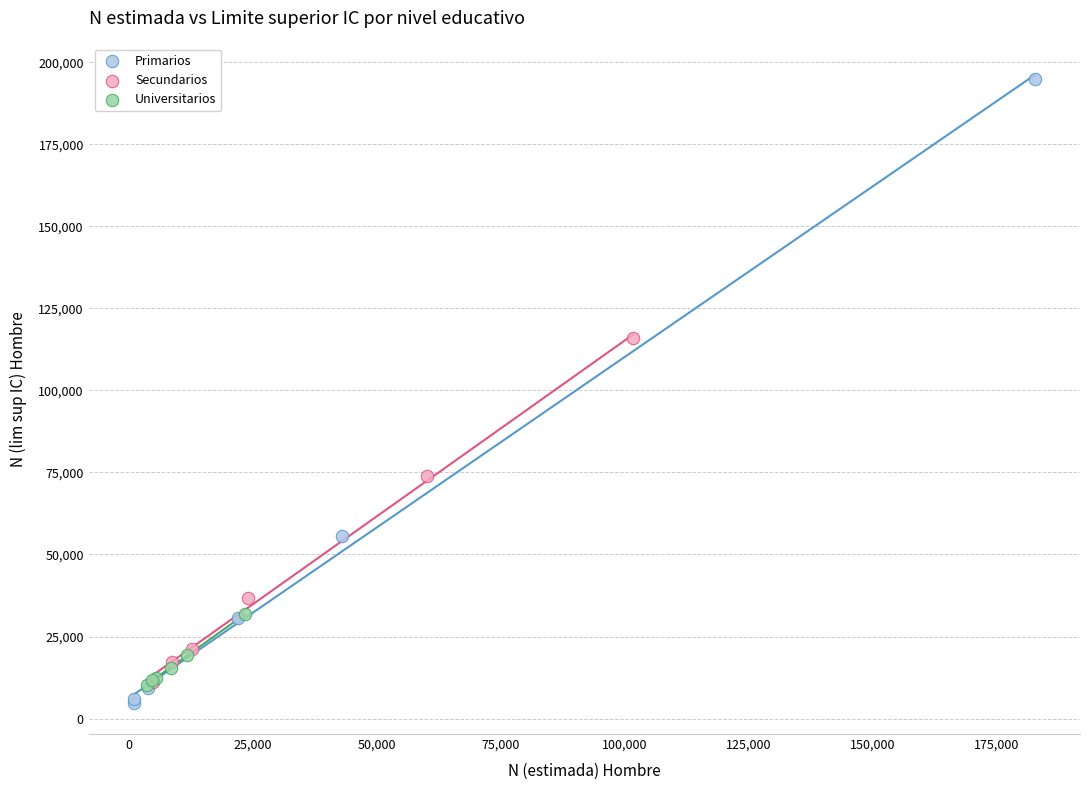

Which series has the largest Y range (max minus min)?

Primarios